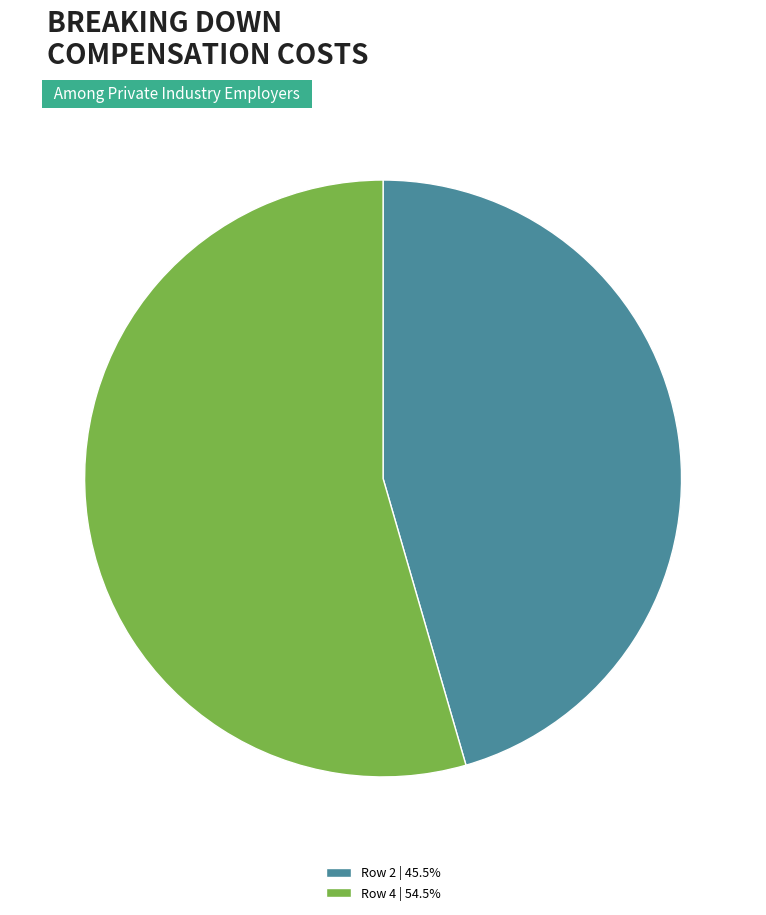

Combined, do Row 4 and Row 2 account for over 50%?

Yes